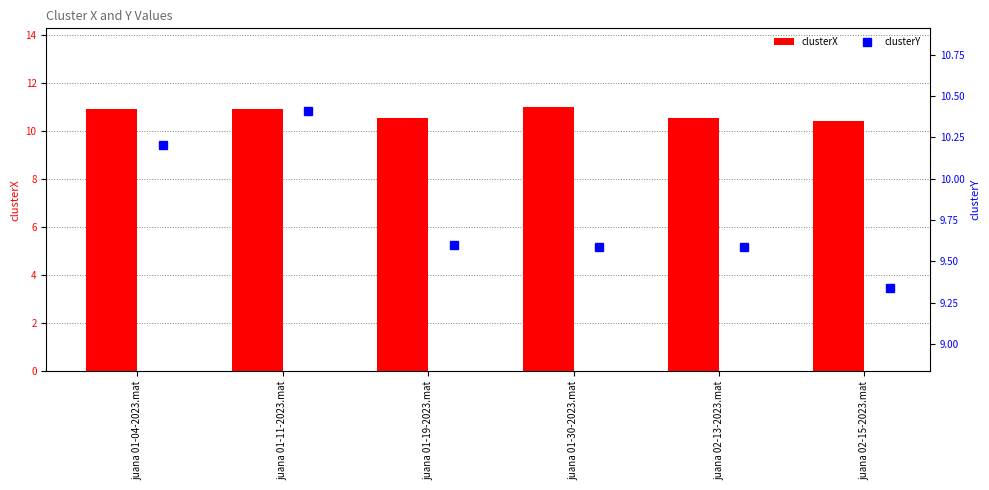

Is it true that clusterX equals 16.0 at juana 01-11-2023.mat?

False